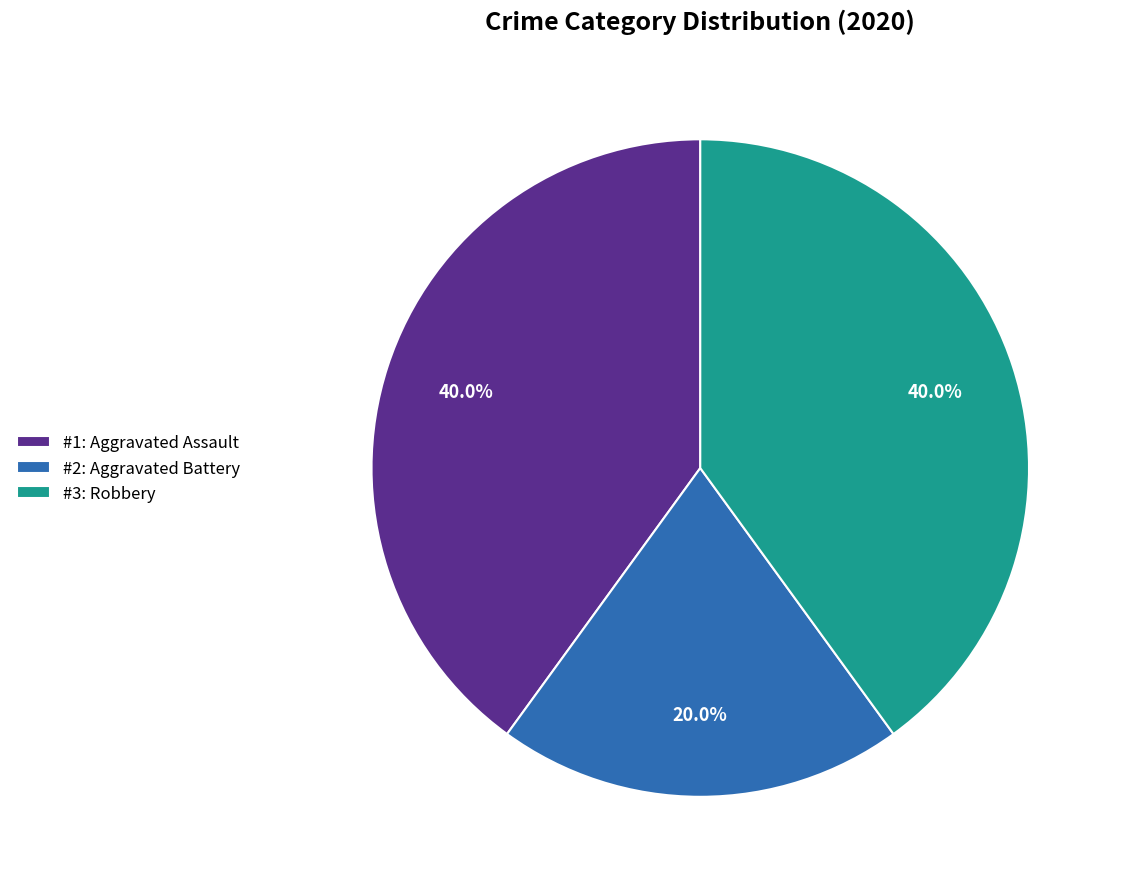

Which category has the smallest portion of the pie?

#2: Aggravated Battery